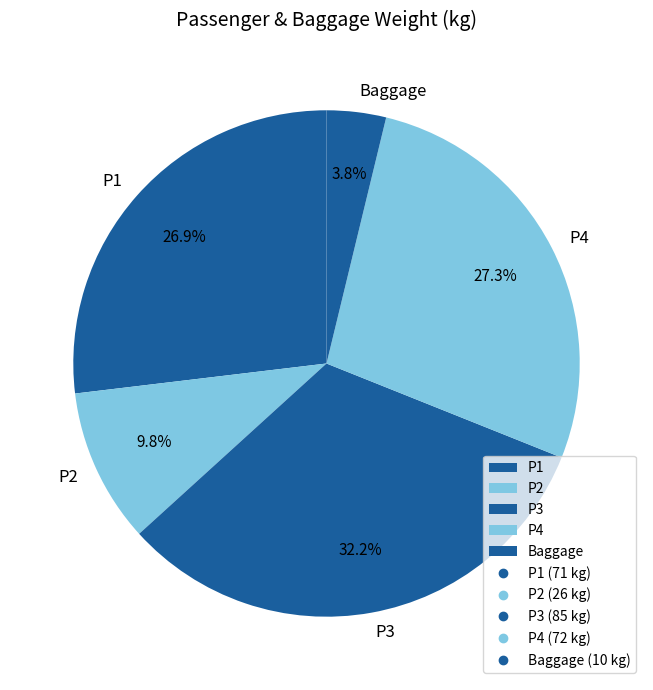

Is P4 the majority of the pie?

No